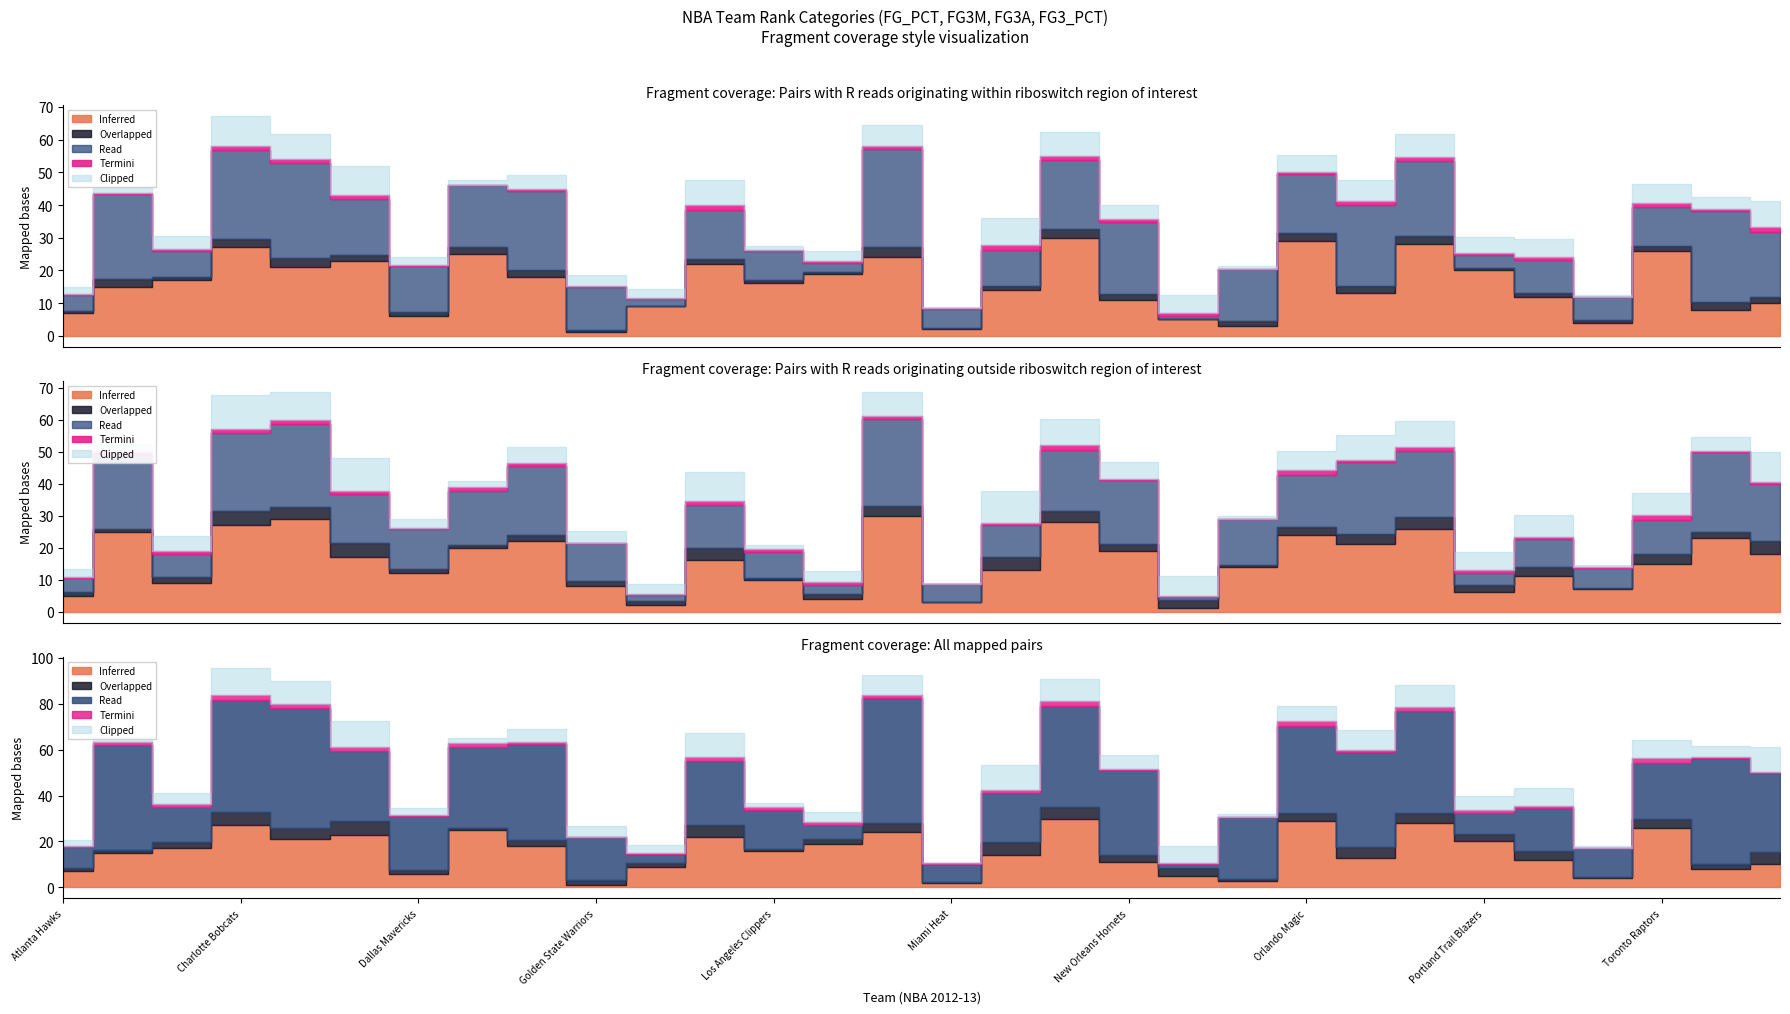

What is the label of the 29th point from the right?

Boston Celtics